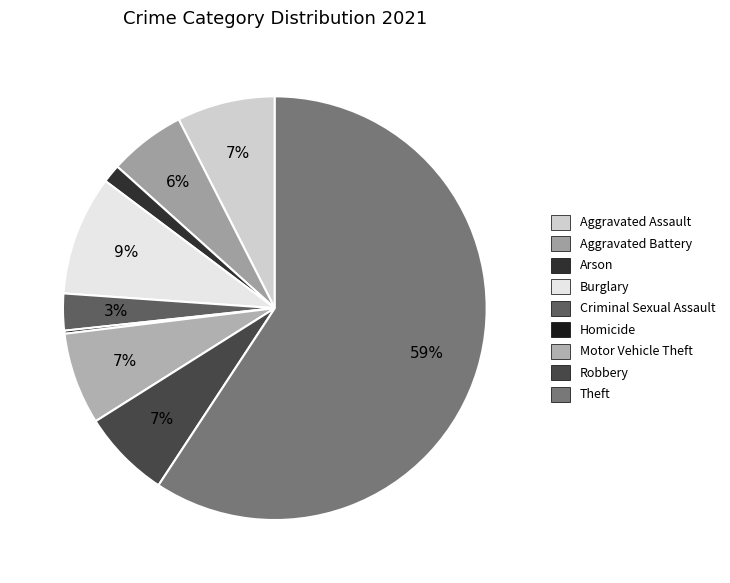

Is it true that Homicide is 0% of the pie?

True